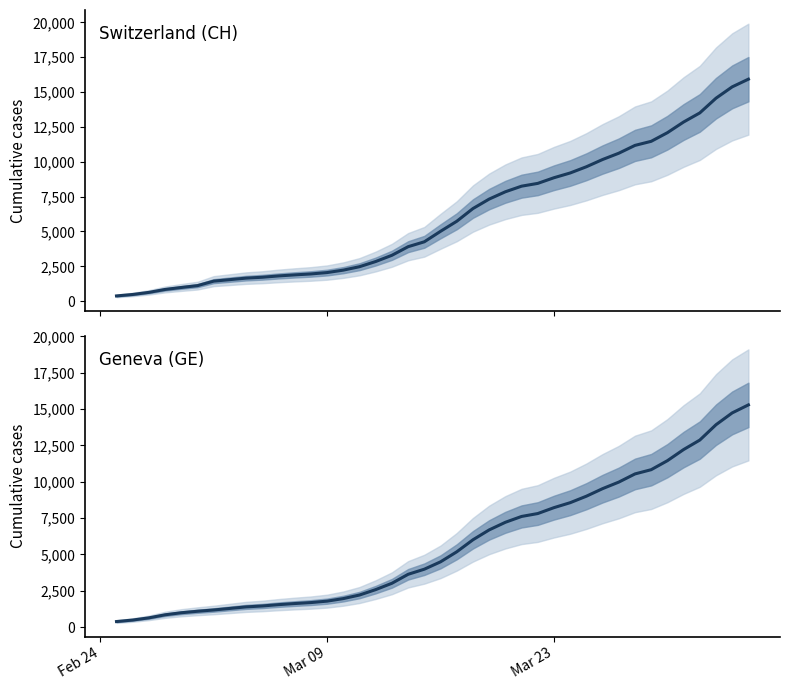

What is the maximum value for GE?

15284